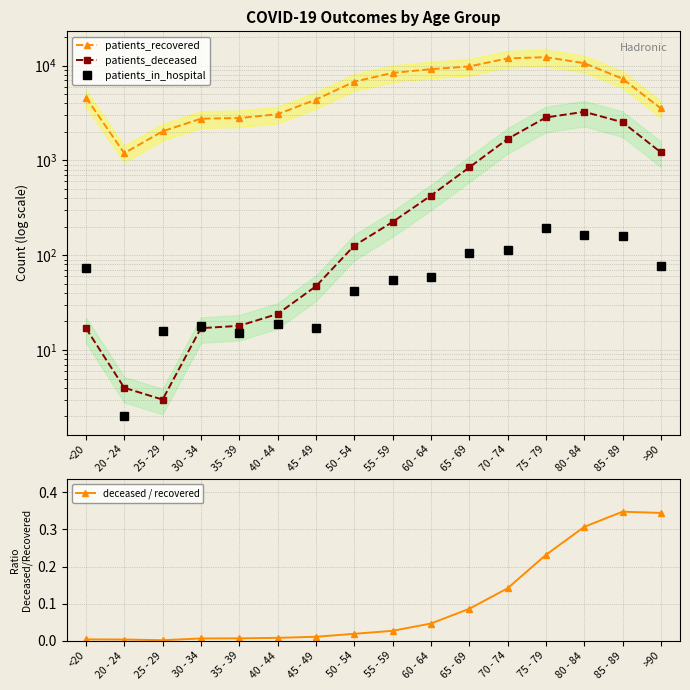

What is the greatest value displayed?

12258.0